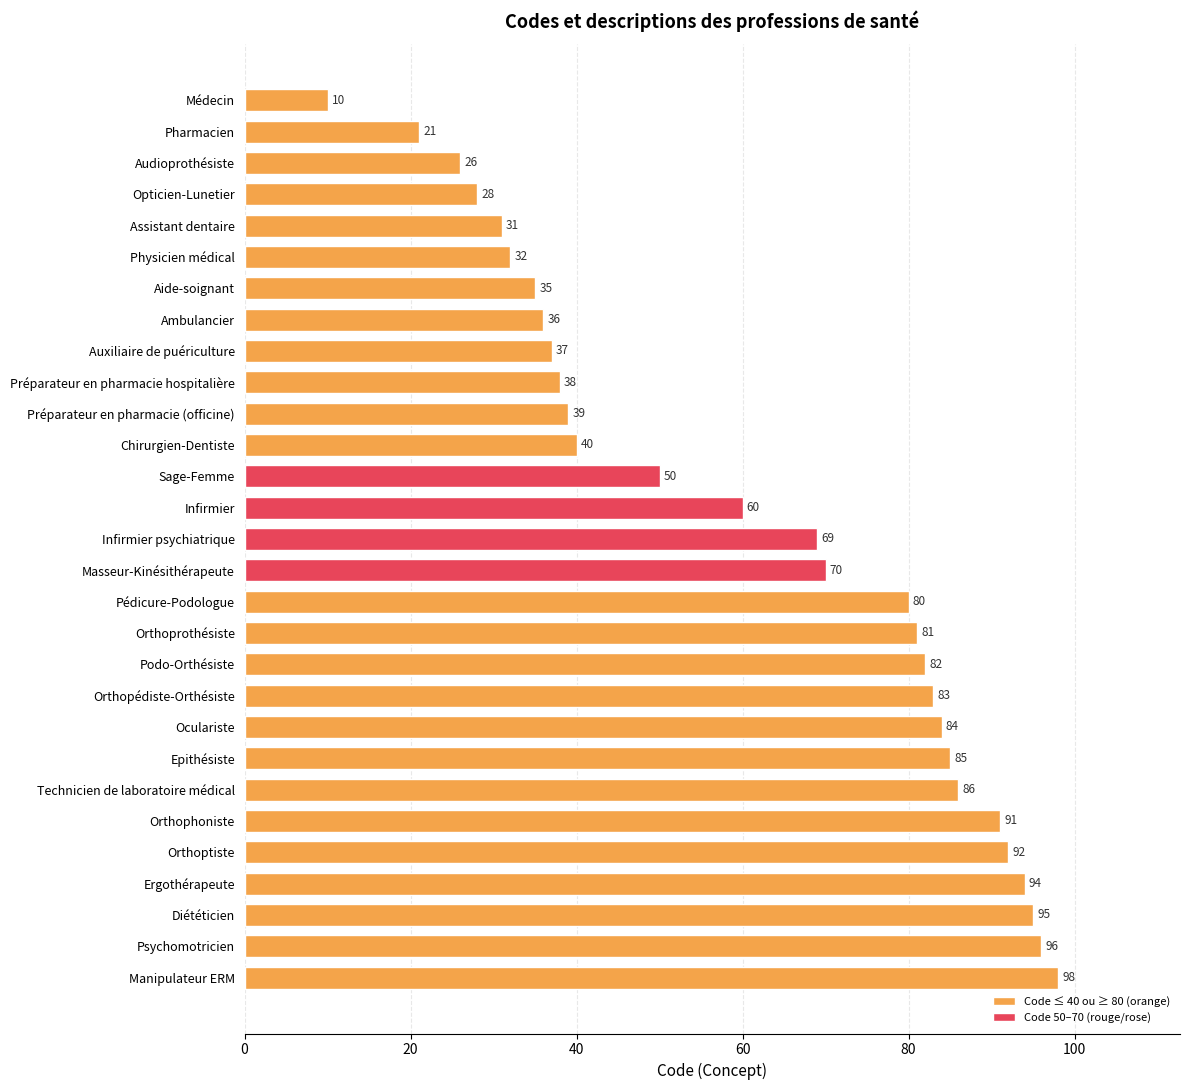

What is the greatest value displayed?

98